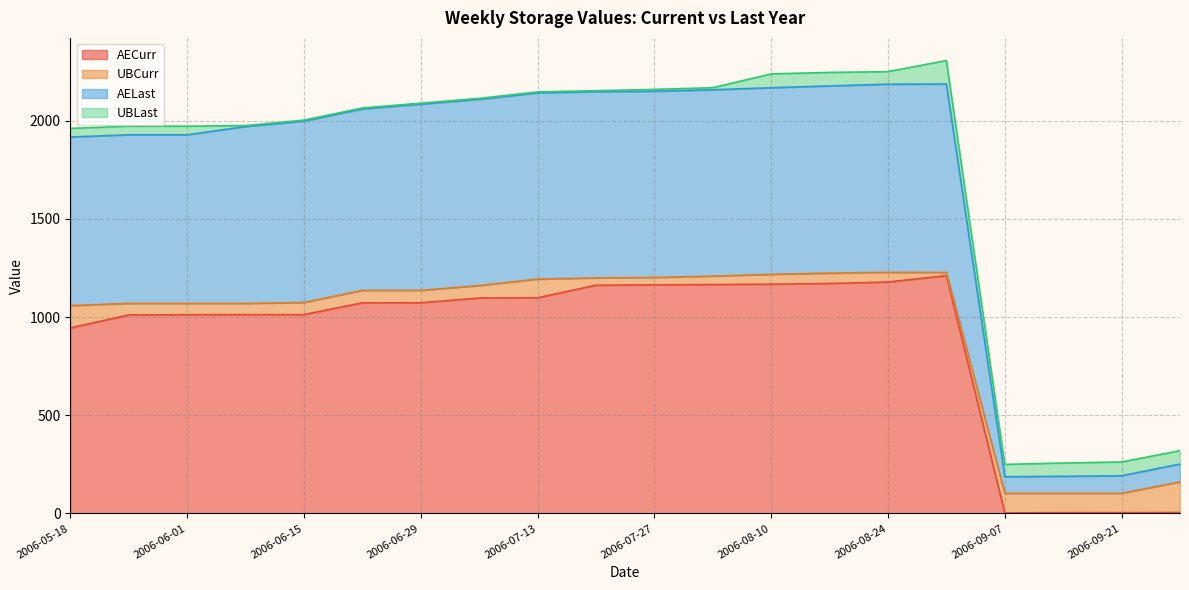

Rank the categories by AELast value from lowest to highest.

2006-09-07, 2006-09-14, 2006-09-21, 2006-09-28, 2006-05-18, 2006-06-01, 2006-05-25, 2006-06-08, 2006-06-15, 2006-06-22, 2006-06-29, 2006-07-06, 2006-07-13, 2006-07-20, 2006-07-27, 2006-08-03, 2006-08-10, 2006-08-17, 2006-08-24, 2006-08-31